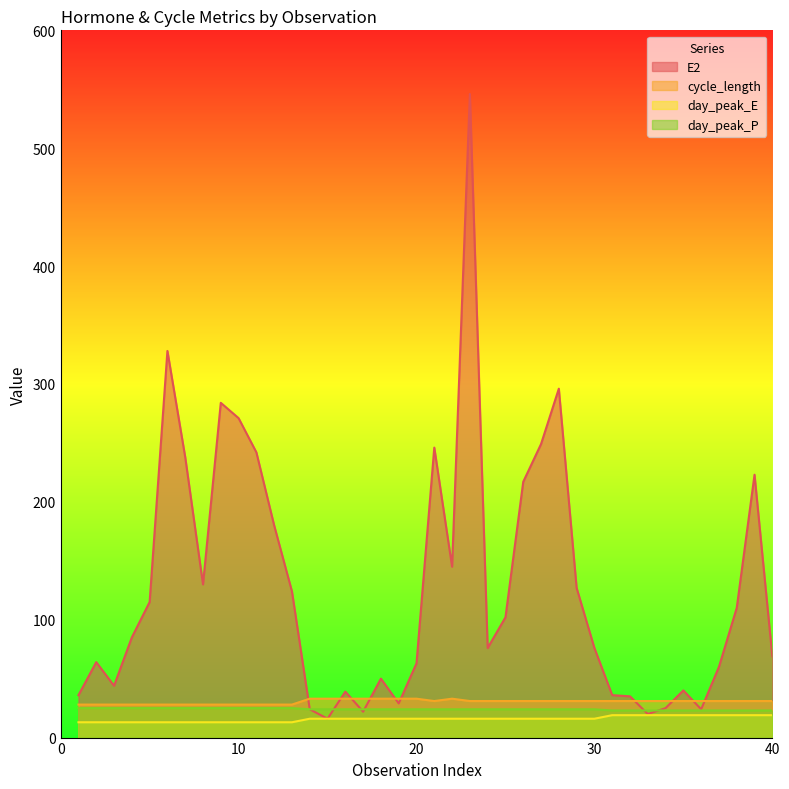

How many lines are shown in the chart?

4